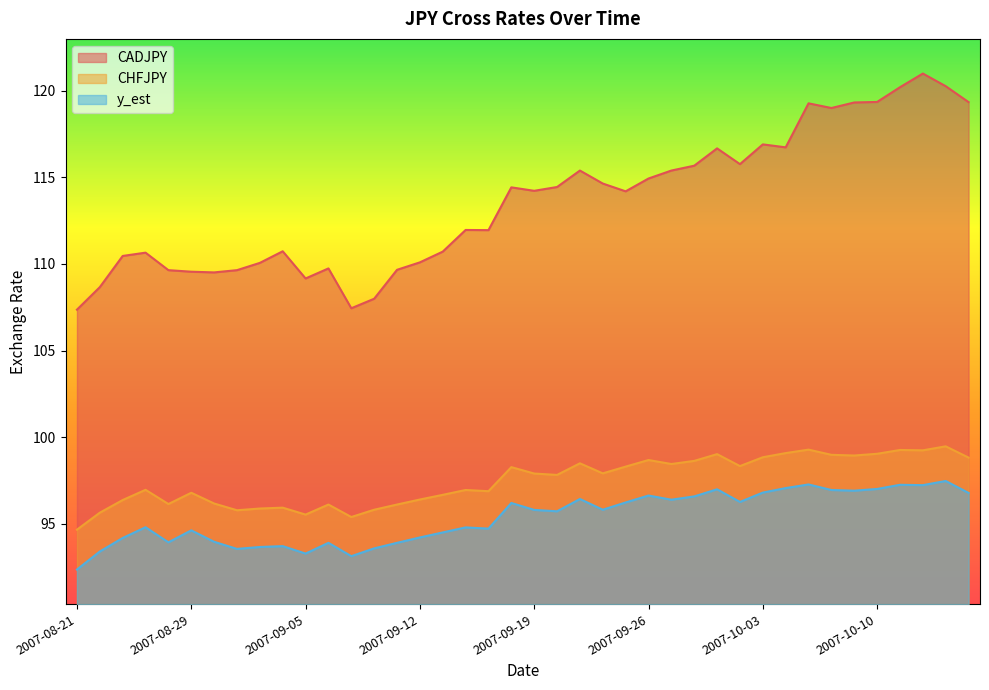

Is the value of CADJPY at 2007-08-24 greater than the value of y_est at 2007-08-24?

Yes